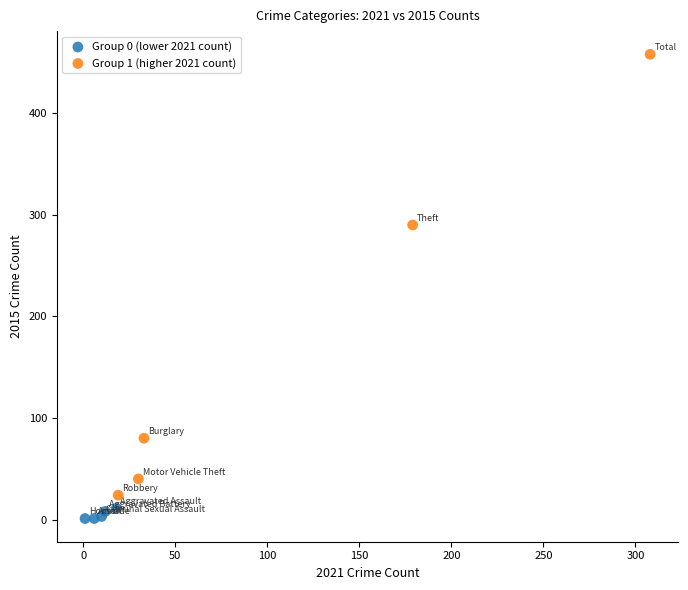

Which series has the largest Y range (max minus min)?

Group 1 (higher 2021 count)